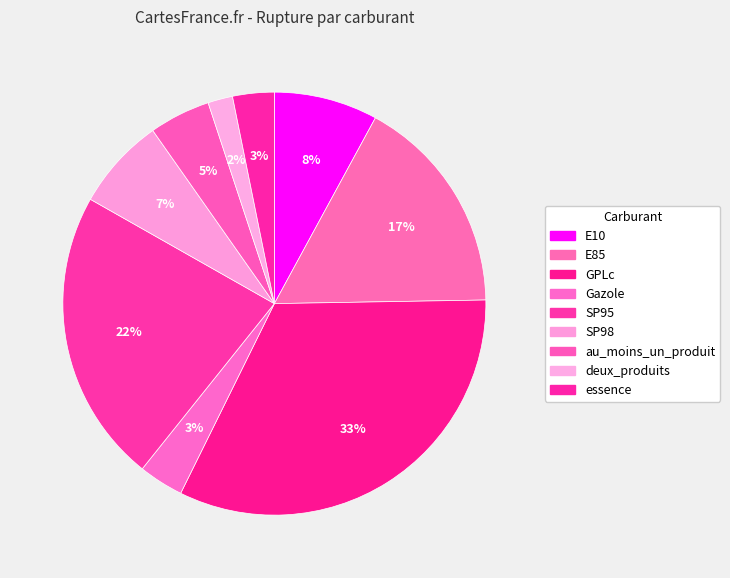

Does any single category account for the majority?

No